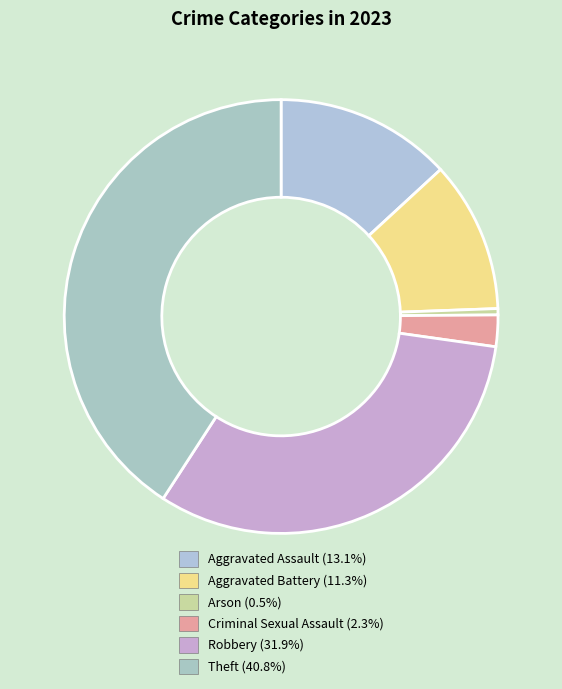

To the nearest percent, what is the average slice percentage?

17%